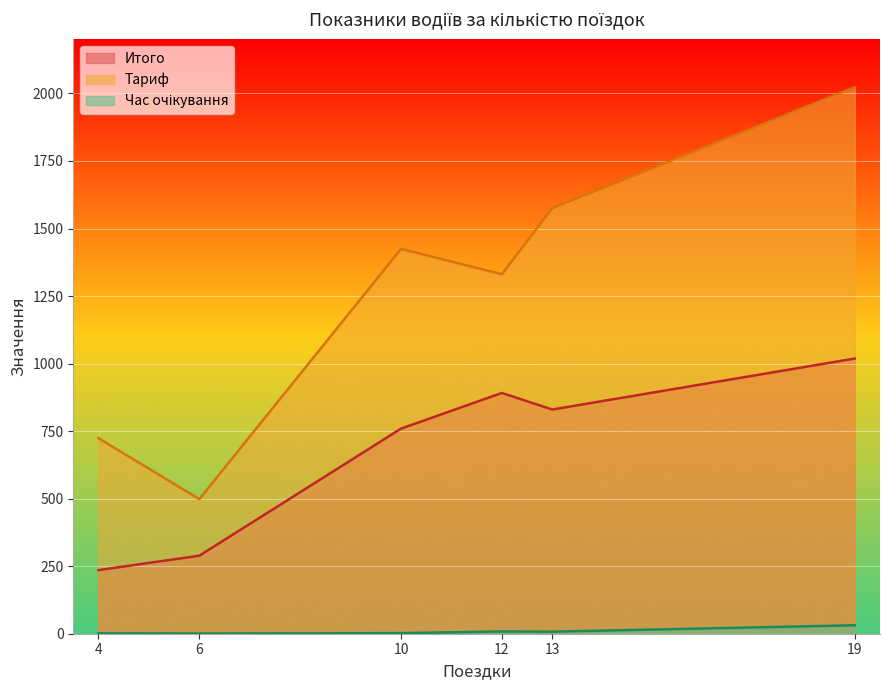

What is the greatest value displayed?

2022.7